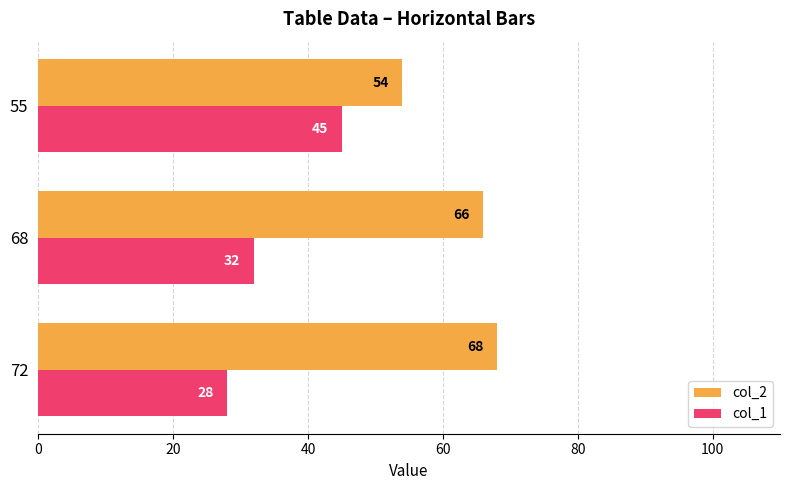

What is the minimum value shown in the chart?

28